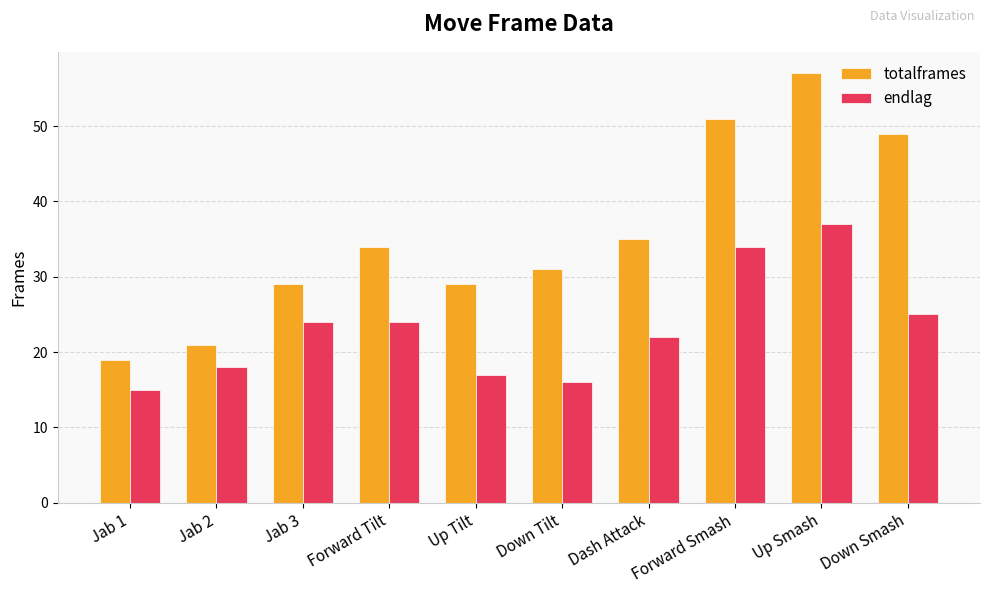

List the series in order of their overall mean, lowest first.

endlag, totalframes